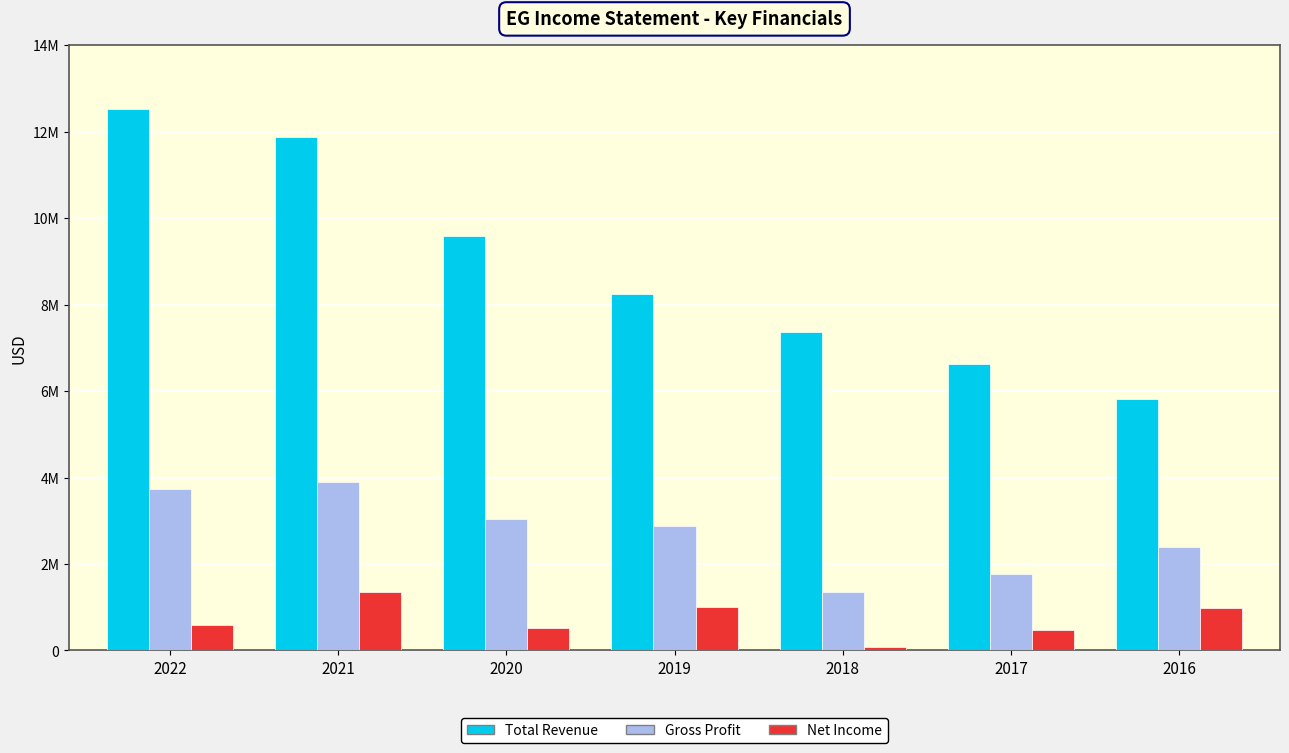

What is the sum of all Net Income values?

4994000